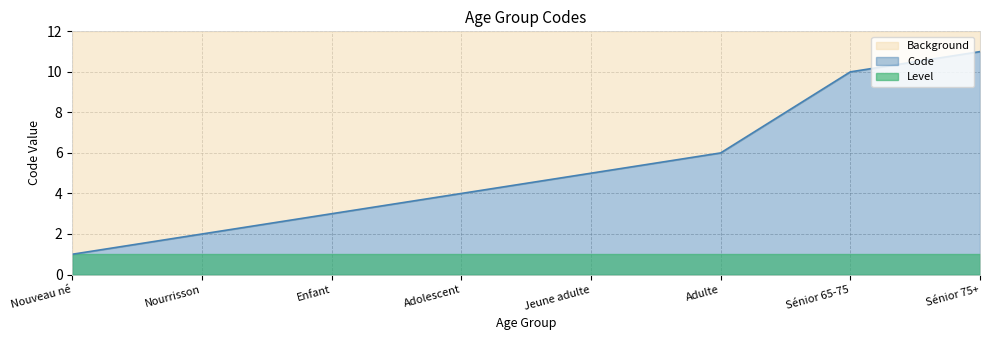

What is the smallest value displayed?

1